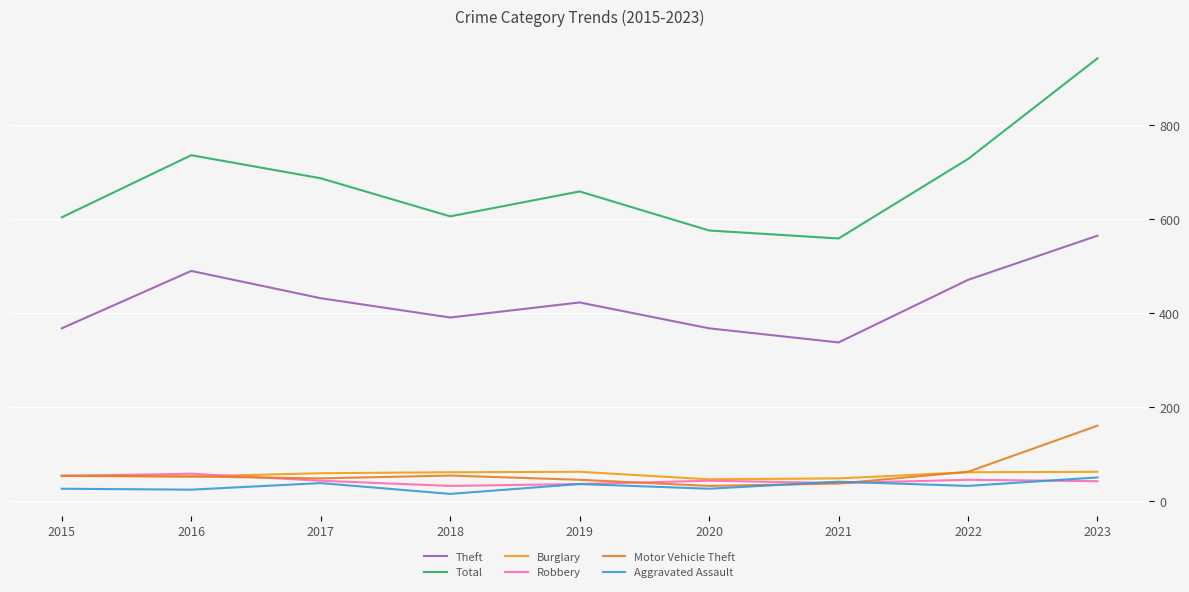

At which label does Theft first exceed 423?

2016